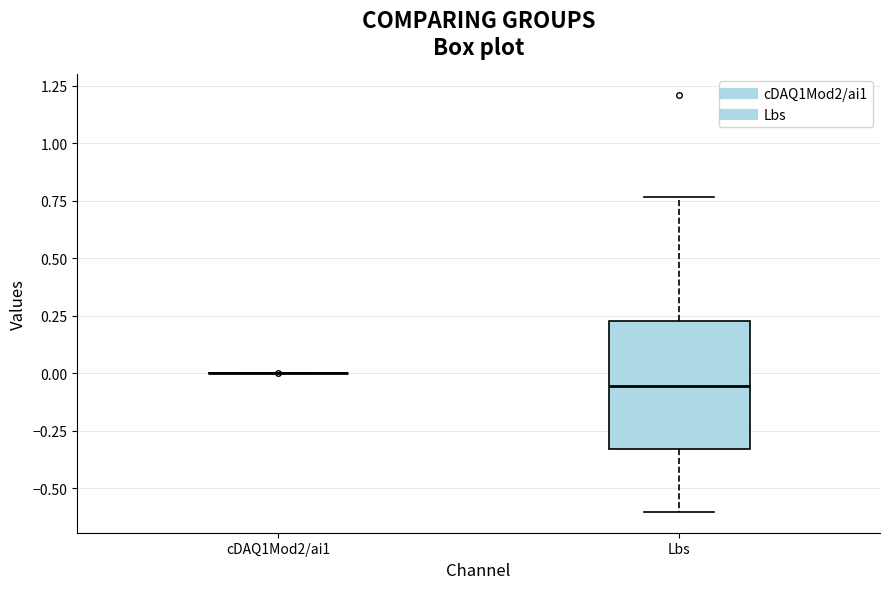

Comparing the boxes themselves (not the whiskers), which one is the tallest?

Lbs